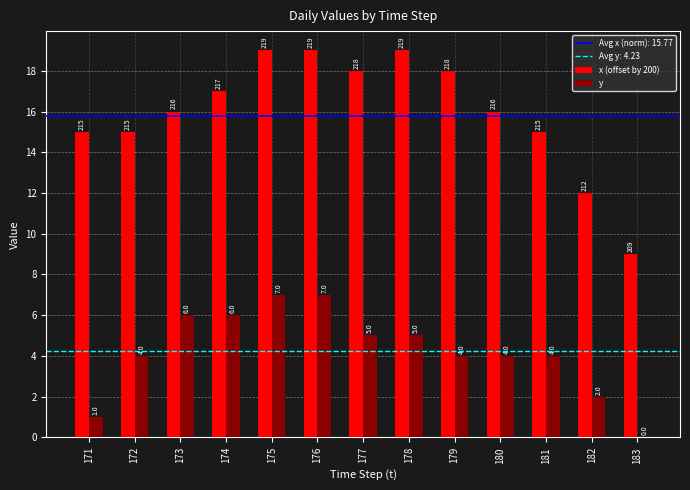

What value does the y series have at 174?

6